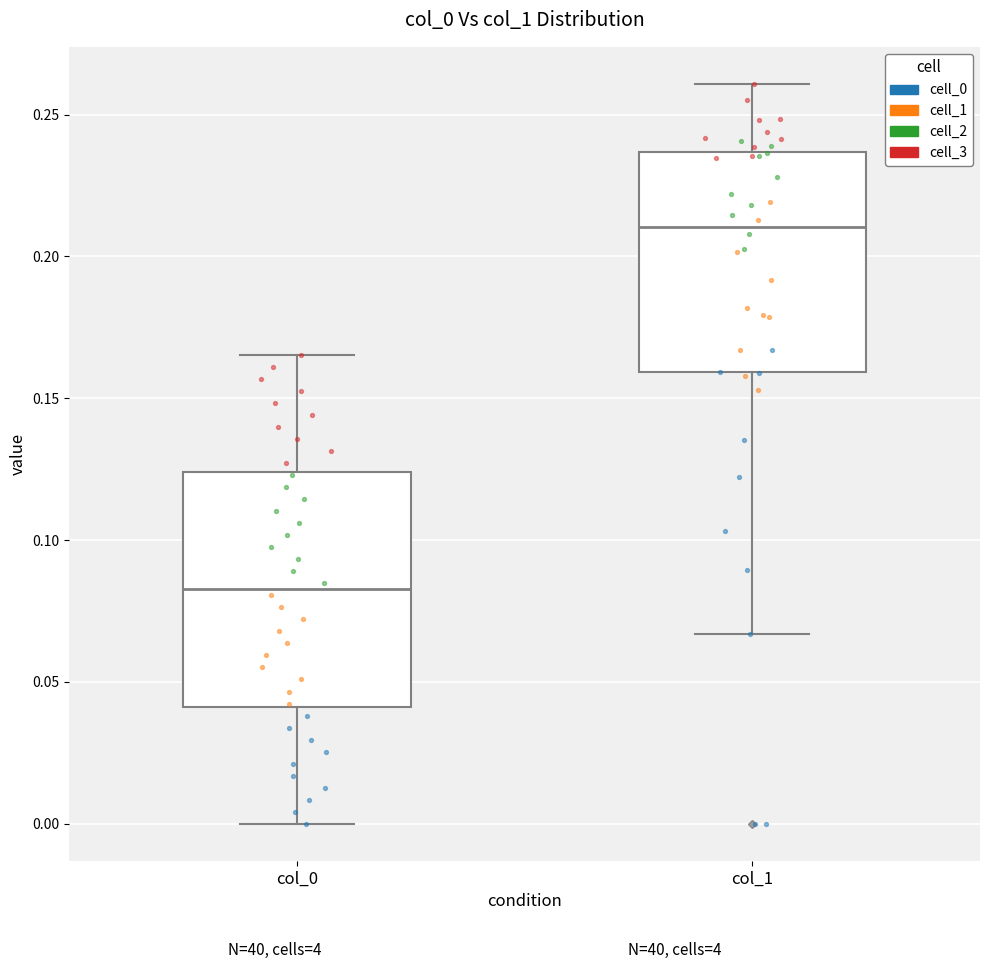

Where does the median line of the box for col_1 sit on the y-axis? The values are not printed on the chart, so give them approximately, as read against the axis.

0.210